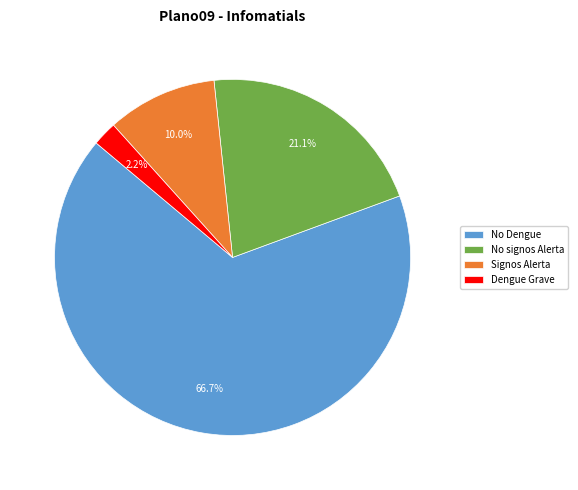

To the nearest percent, what percentage of the pie is No Dengue?

67%